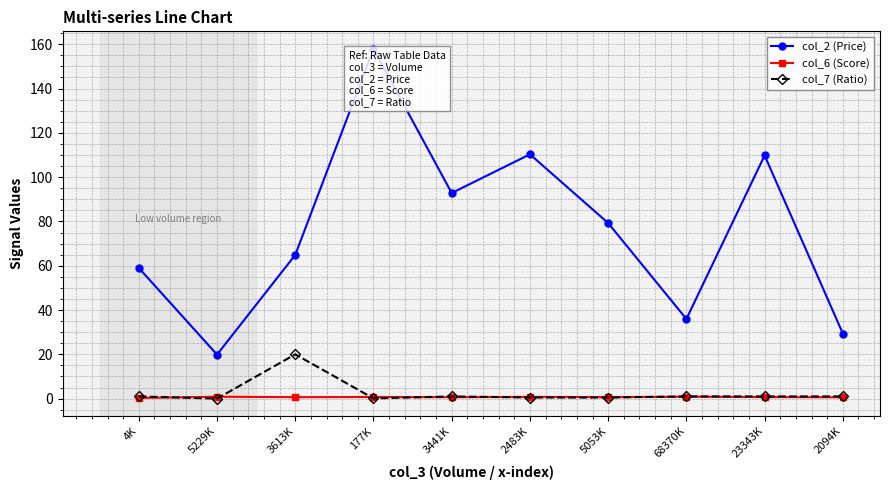

The col_6 (Score) series shows 0.3 at 4K. True or false?

True